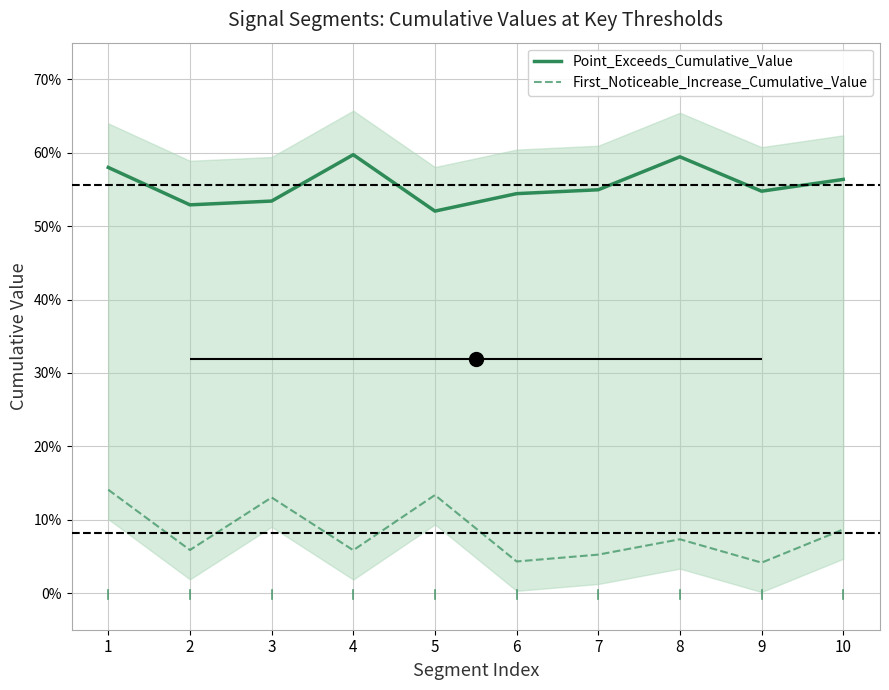

Reading right to left, extract all data points from this chart.

Point_Exceeds_Cumulative_Value: 0.6	0.5	0.6	0.5	0.5	0.5	0.6	0.5	0.5	0.6
First_Noticeable_Increase_Cumulative_Value: 0.1	0.0	0.1	0.1	0.0	0.1	0.1	0.1	0.1	0.1